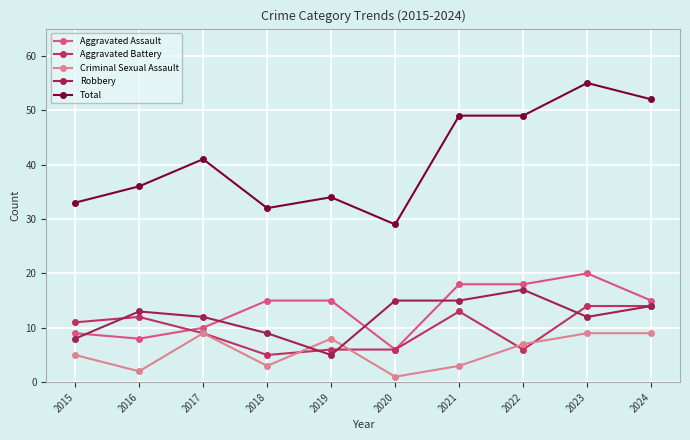

Reading left to right, transcribe all the data shown in this chart.

Aggravated Assault: 9	8	10	15	15	6	18	18	20	15
Aggravated Battery: 11	12	9	5	6	6	13	6	14	14
Criminal Sexual Assault: 5	2	9	3	8	1	3	7	9	9
Robbery: 8	13	12	9	5	15	15	17	12	14
Total: 33	36	41	32	34	29	49	49	55	52